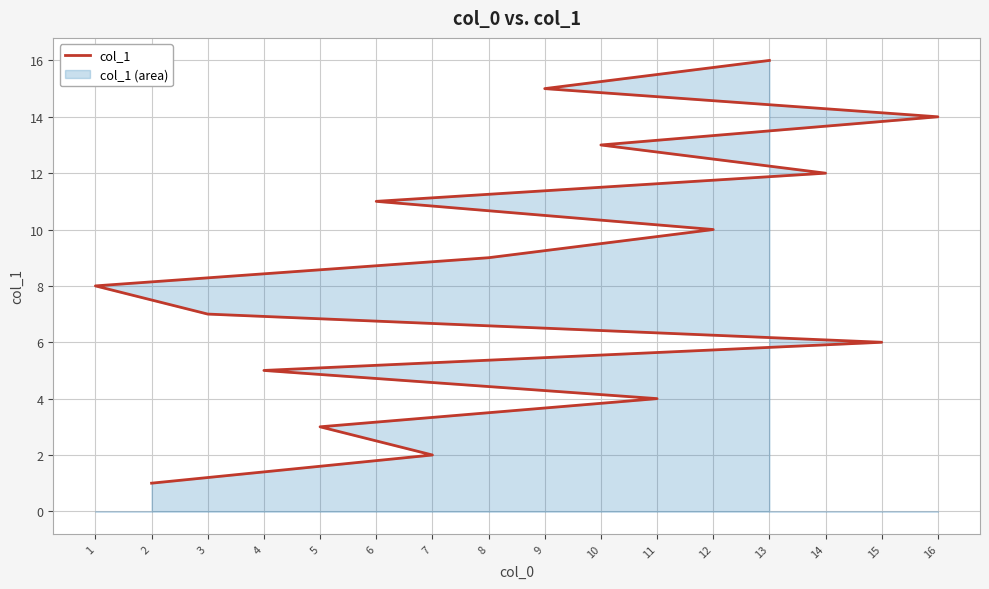

List the labels in order of value, smallest first.

2, 7, 5, 11, 4, 15, 3, 1, 8, 12, 6, 14, 10, 16, 9, 13